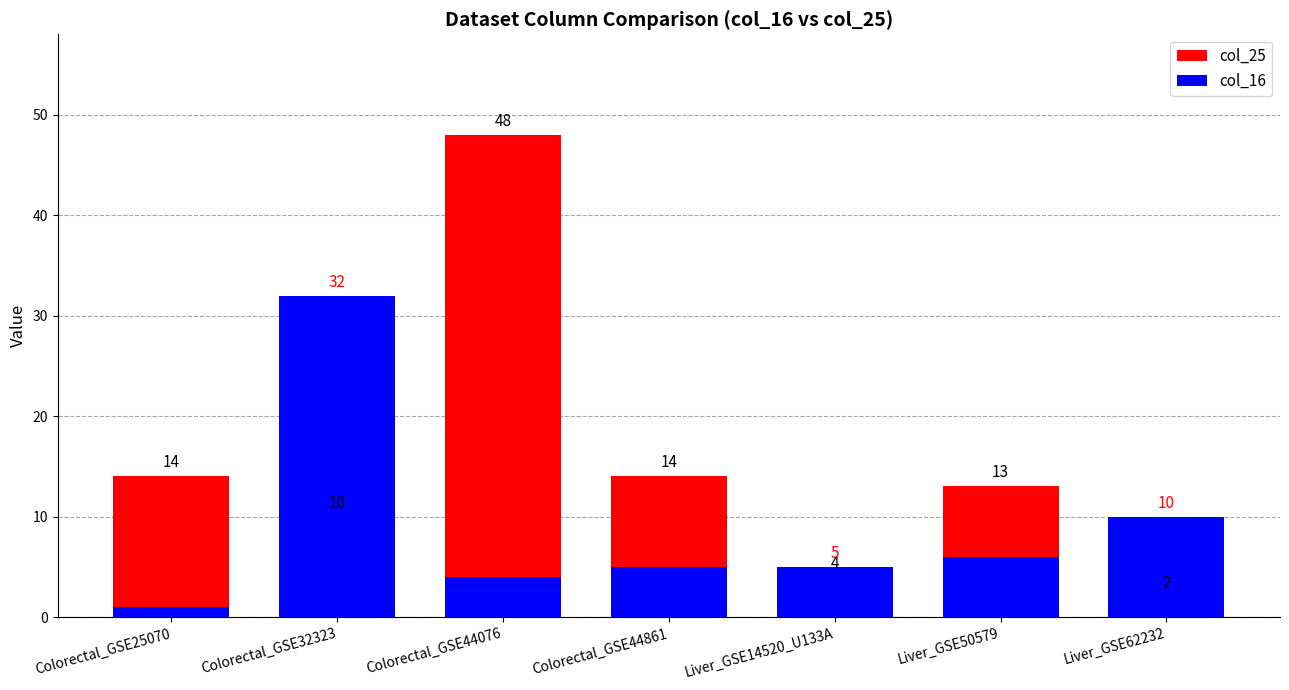

Rank the series by their maximum value, from lowest to highest.

col_16, col_25